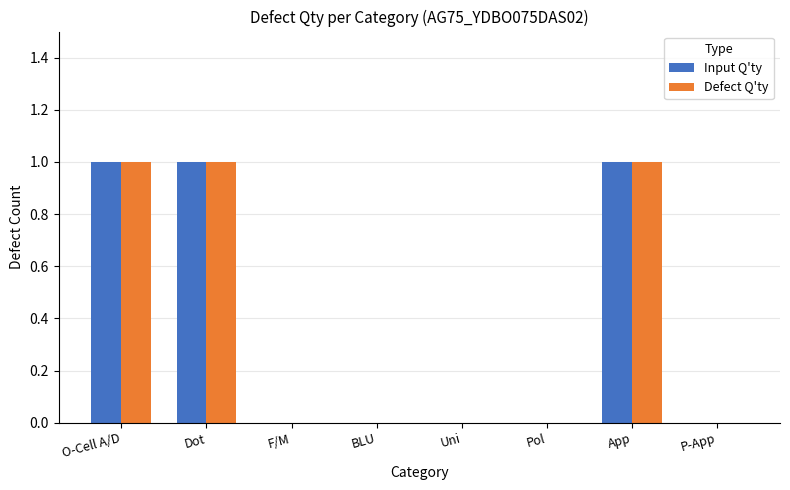

True or false: Defect Q'ty has a value of 0 at P-App.

True